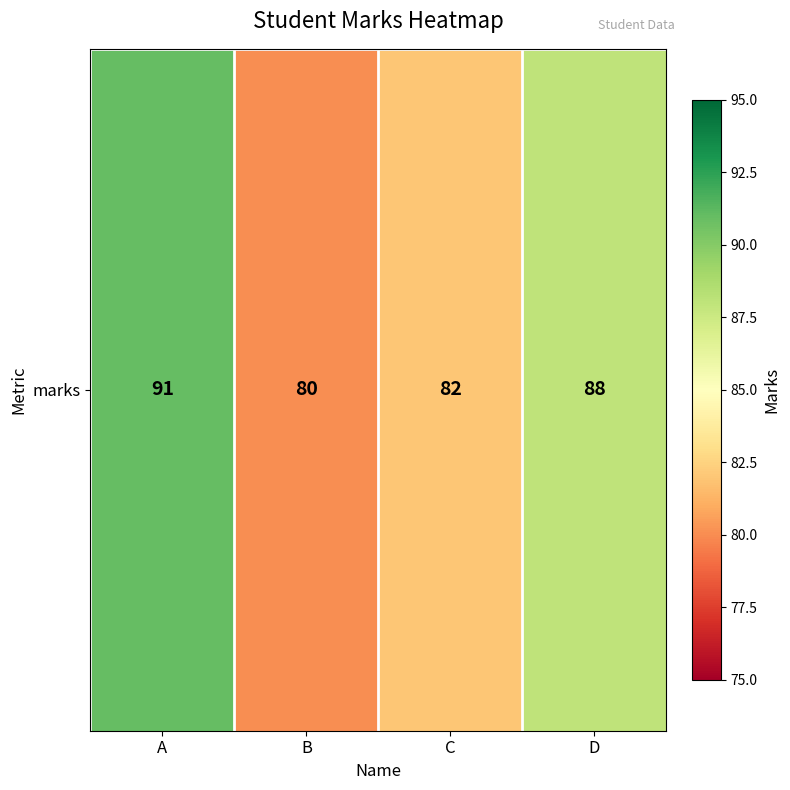

Approximately how many times larger is the value at A compared to C?

1.1